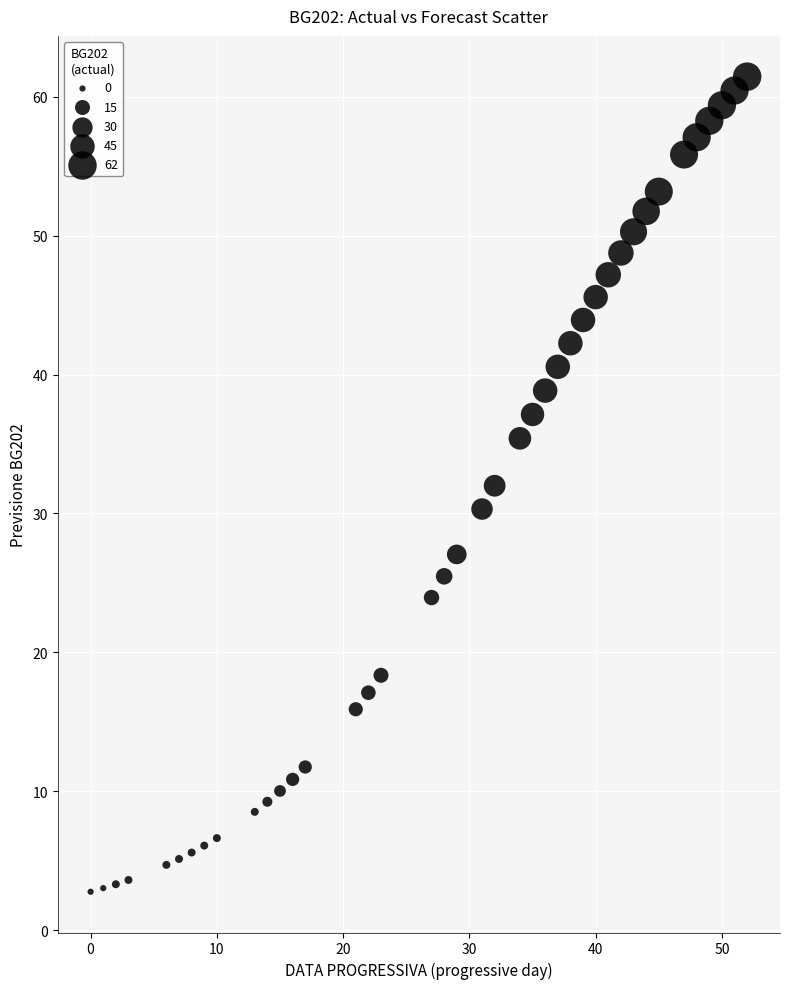

What is the range of Y values (max minus min)?

58.7